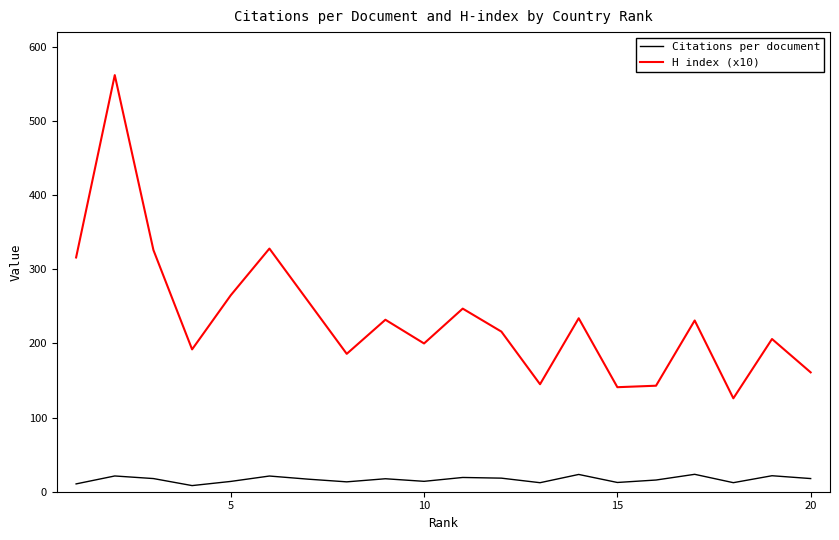

Rank the series by their average value, from lowest to highest.

Citations per document, H index (x10)